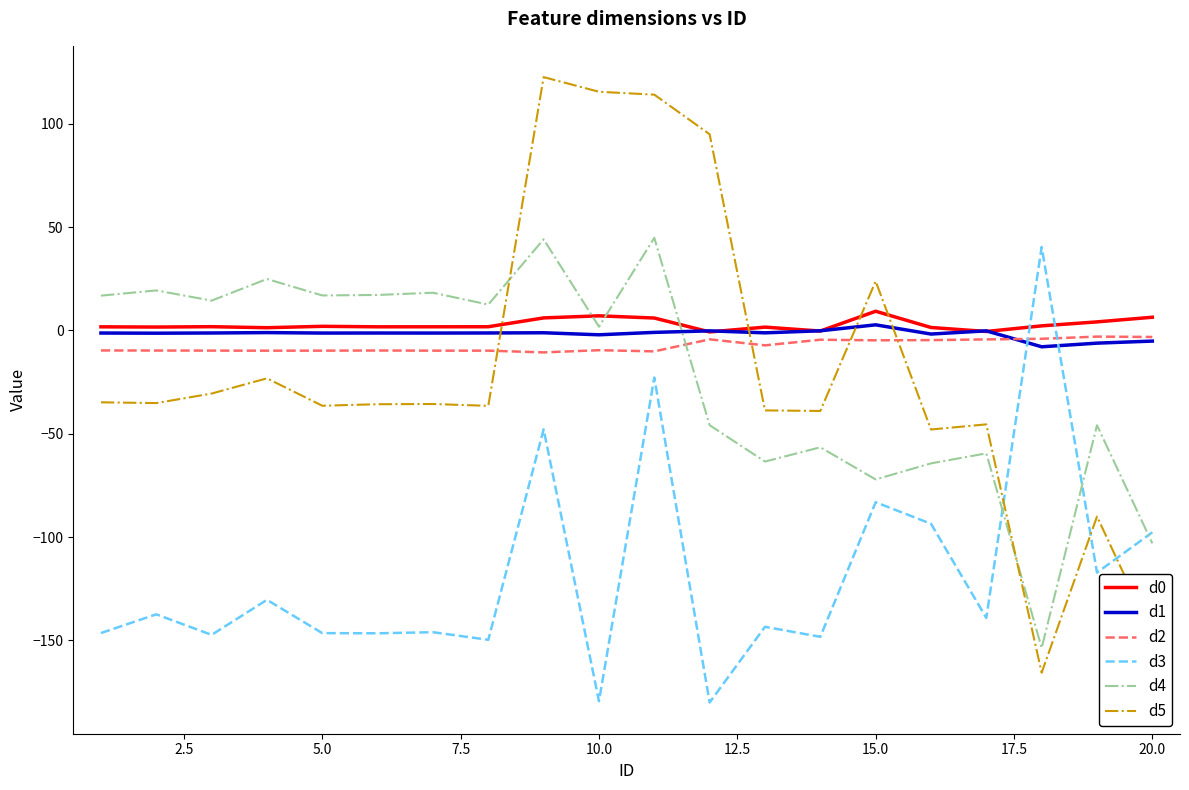

Which series has the widest spread of values?

d5